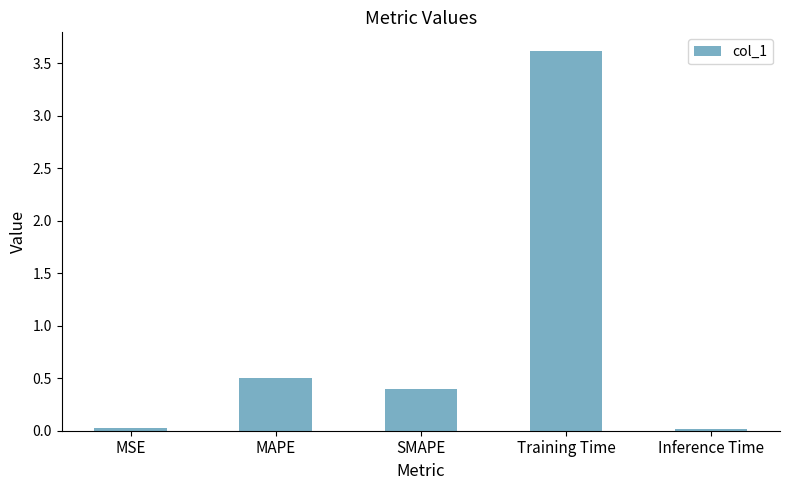

What is the label of the 1st bar from the left?

MSE